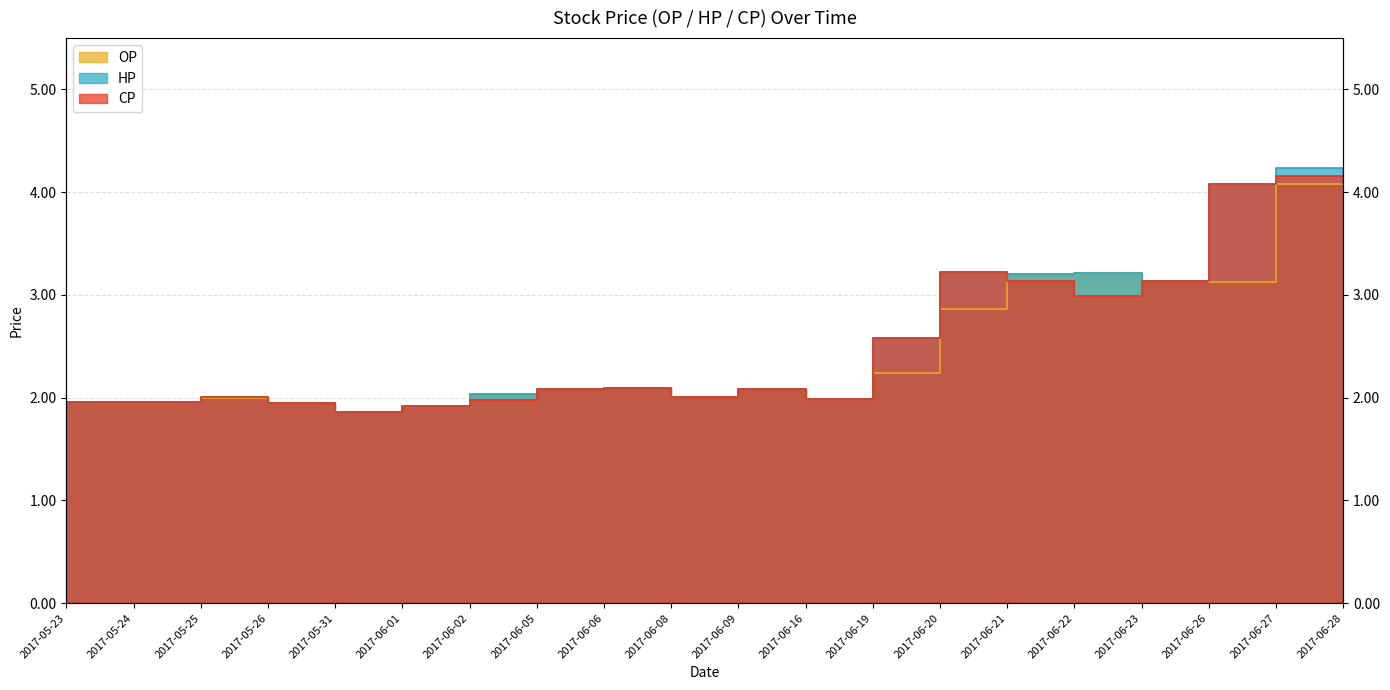

Which series has the widest spread of values?

HP